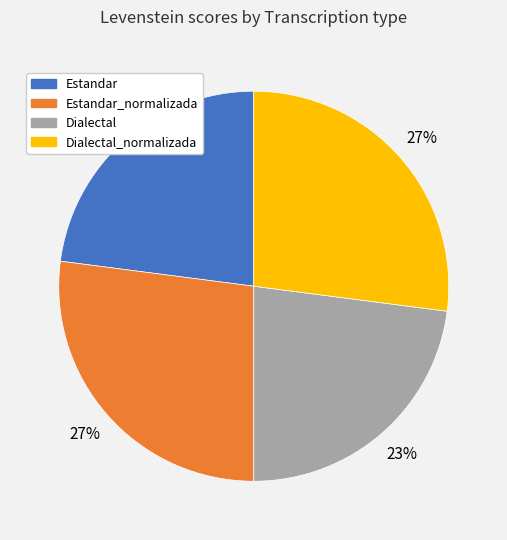

What is the ratio of the value at Dialectal_normalizada to the value at Dialectal?

1.2